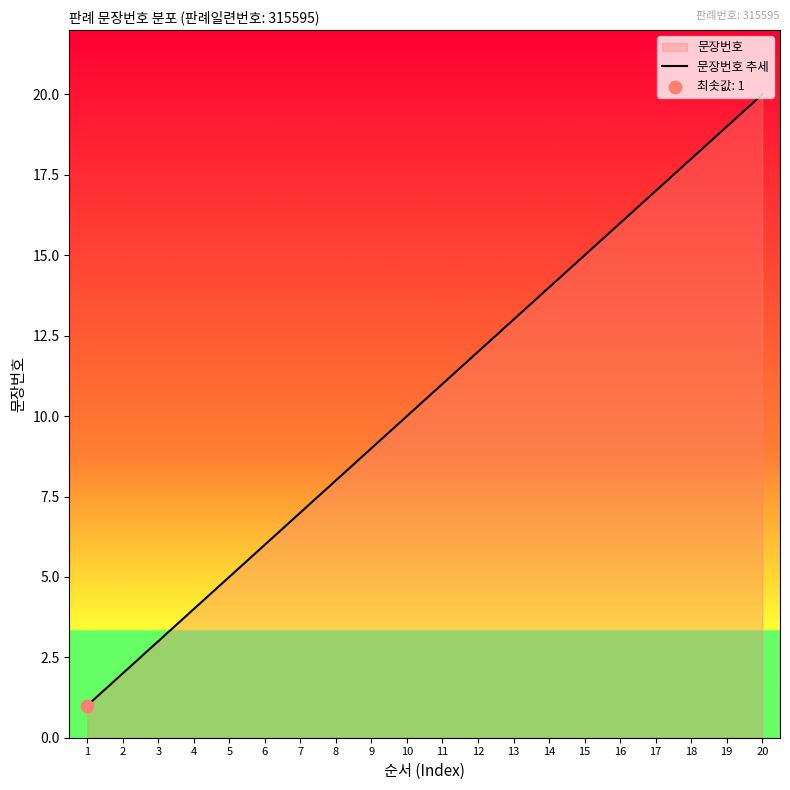

What is the change in value from 13 to 15?

+2